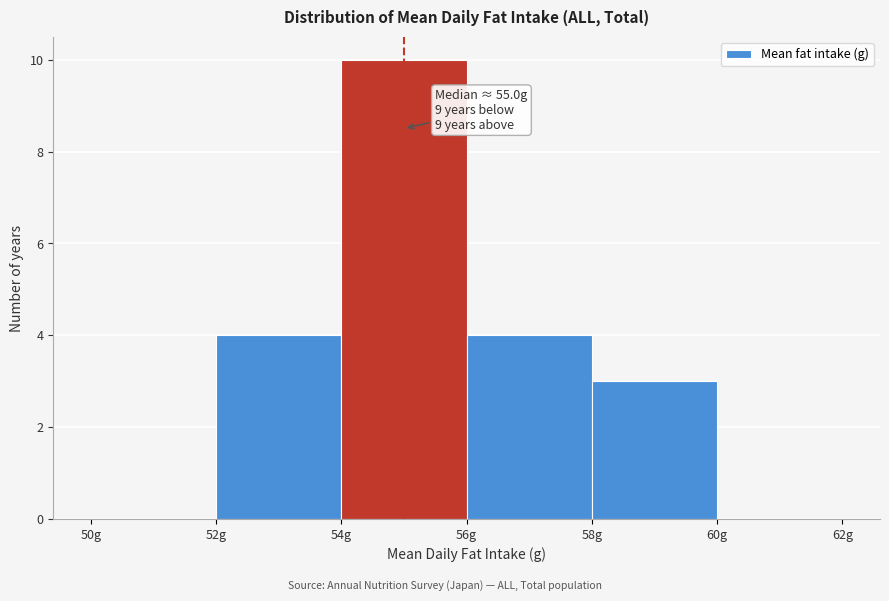

Over which range of the x-axis is the bar tallest?

54 to 56